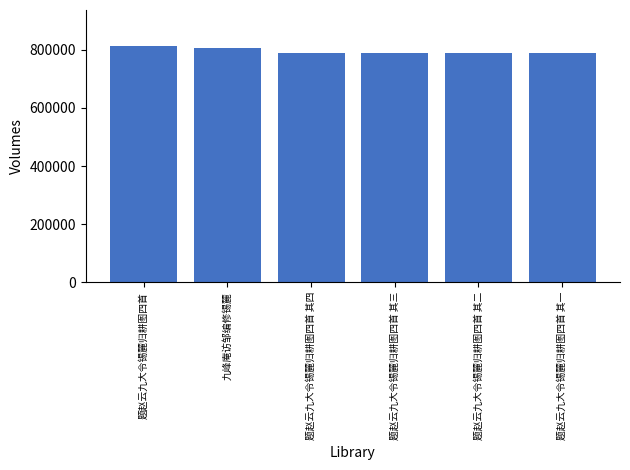

Which has a higher value, 九峰庵访邹编修锡麓 or 题赵云九大令锡麓归耕图四首?

题赵云九大令锡麓归耕图四首